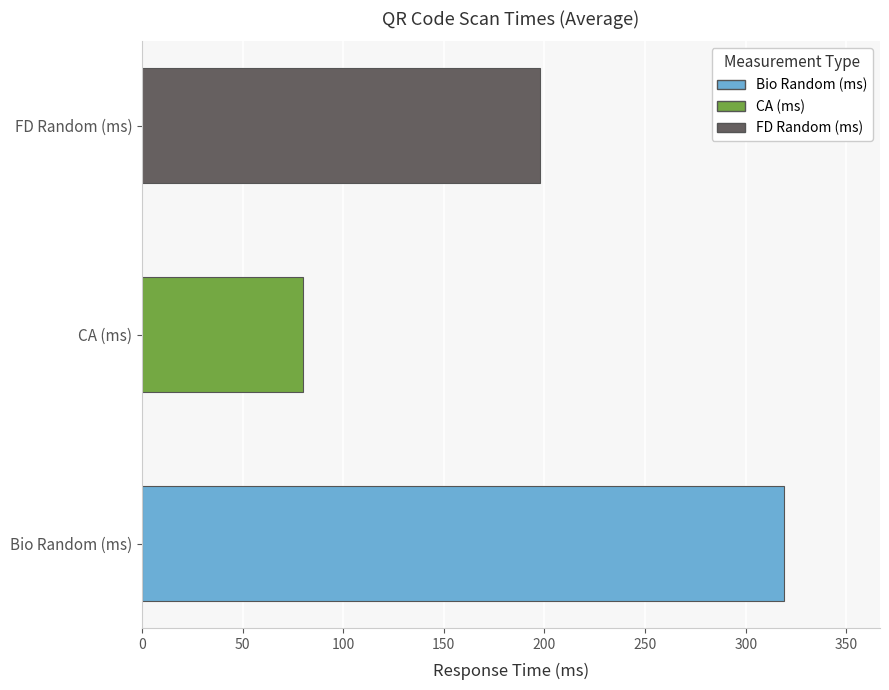

Which label corresponds to the largest value in the chart?

Bio Random (ms)